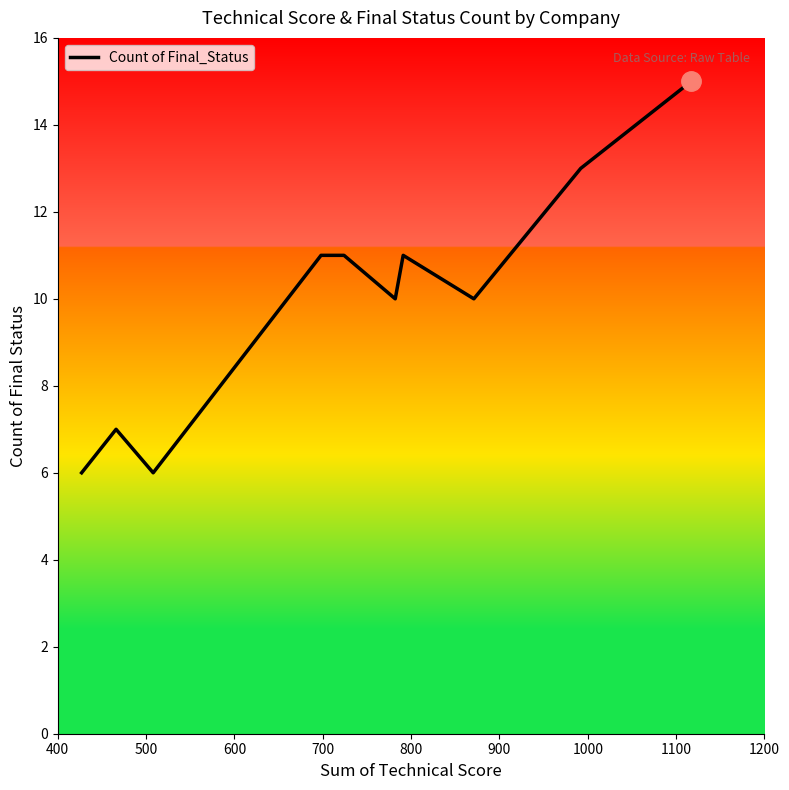

What is the minimum value shown in the chart?

6